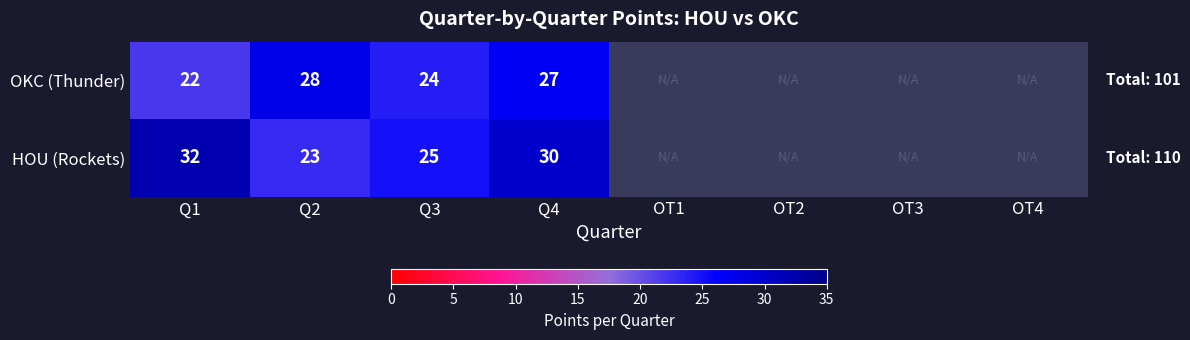

Which series changed the most between Q1 and Q3?

HOU (Rockets)